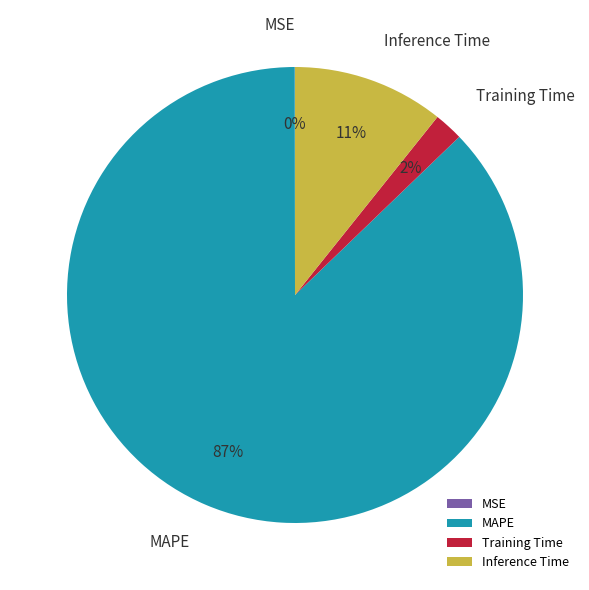

To the nearest percent, what is the difference between the largest and smallest slice percentages?

87%